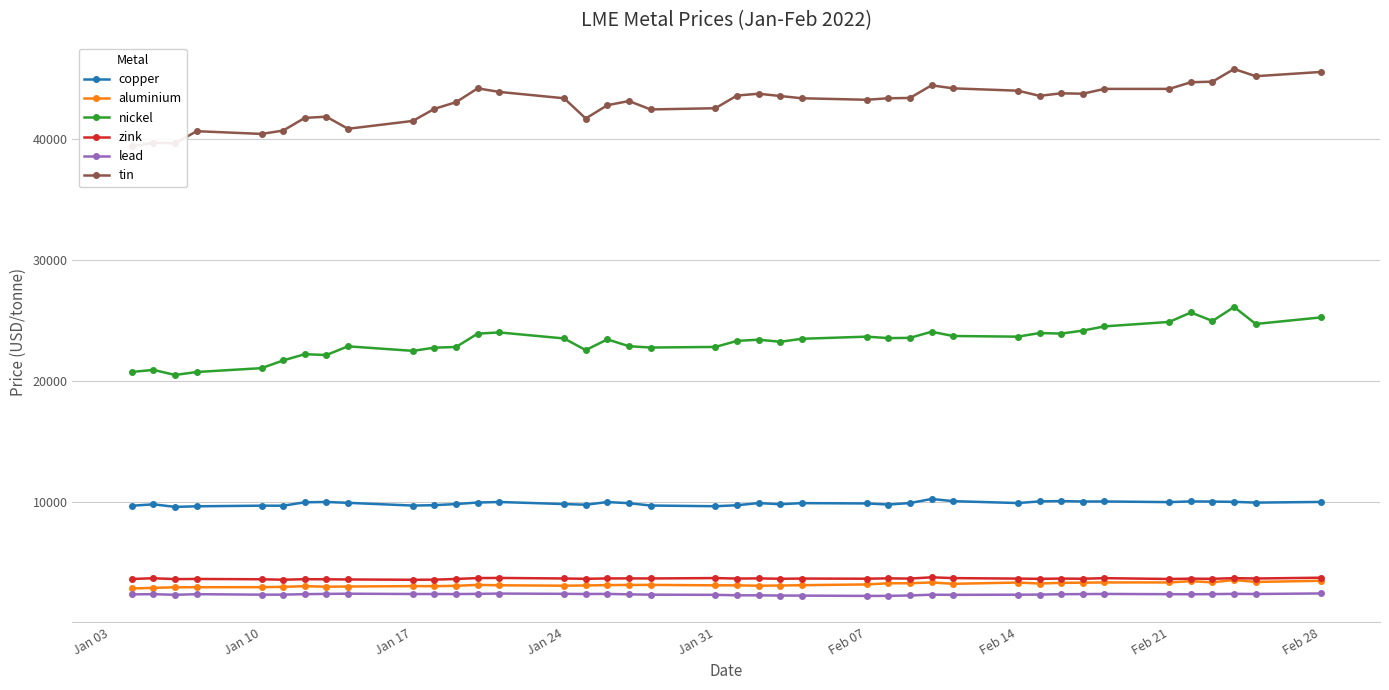

Reading left to right, what are all the values shown in this chart?

copper: 9660.0	9778.0	9565.0	9615.0	9665.0	9662.0	9945.0	9972.0	9900.0	9674.5	9707.0	9801.0	9925.0	9970.0	9800.0	9744.0	9965.0	9872.0	9678.0	9620.0	9701.0	9880.0	9785.0	9875.0	9850.0	9760.0	9881.0	10220.5	10040.0	9882.0	10020.0	10045.5	10010.0	10015.0	9960.0	10020.0	10005.0	9983.0	9920.0	9974.0
aluminium: 2815.5	2866.0	2912.5	2919.5	2923.0	2950.0	3003.0	2960.0	2977.5	3009.0	3006.0	3036.0	3109.5	3079.5	3044.5	3064.0	3093.0	3107.0	3110.0	3076.0	3072.0	3043.0	3058.5	3087.0	3148.0	3245.0	3248.0	3313.0	3200.0	3306.0	3223.0	3282.0	3294.0	3314.0	3315.0	3420.0	3323.5	3519.0	3355.5	3450.0
nickel: 20730.0	20900.0	20480.0	20725.0	21045.0	21680.0	22200.0	22130.0	22850.0	22475.0	22740.0	22795.0	23900.0	24000.0	23500.0	22535.0	23425.0	22860.0	22750.0	22800.0	23300.0	23400.0	23225.0	23475.0	23650.0	23530.0	23550.0	24055.0	23705.0	23650.0	23950.0	23905.0	24150.0	24500.0	24870.0	25650.0	24950.0	26105.0	24700.0	25240.0
zink: 3602.0	3660.0	3590.0	3602.5	3576.5	3540.0	3582.0	3575.0	3560.0	3535.0	3544.0	3602.0	3674.0	3686.0	3642.0	3615.0	3645.0	3649.0	3644.0	3675.0	3635.0	3650.0	3618.0	3635.0	3623.0	3653.0	3633.5	3738.0	3673.0	3631.0	3613.0	3634.0	3621.0	3668.5	3600.0	3628.0	3615.5	3670.0	3640.0	3705.0
lead: 2327.0	2343.0	2291.0	2342.0	2303.0	2305.0	2344.5	2367.0	2383.0	2358.0	2357.0	2352.0	2370.0	2393.5	2372.0	2359.0	2366.0	2330.0	2302.0	2289.0	2250.0	2247.0	2229.0	2225.0	2199.0	2204.0	2234.0	2300.0	2289.0	2300.0	2310.0	2340.0	2351.0	2363.0	2343.5	2335.0	2347.5	2370.0	2359.0	2402.0
tin: 39400.0	39700.0	39650.0	40650.0	40425.0	40700.0	41750.0	41850.0	40850.0	41500.0	42500.0	43050.0	44195.0	43900.0	43375.0	41700.0	42800.0	43145.0	42450.0	42550.0	43600.0	43750.0	43560.0	43375.0	43250.0	43375.0	43400.0	44445.0	44195.0	44000.0	43575.0	43785.0	43750.0	44150.0	44150.0	44700.0	44750.0	45795.0	45200.0	45550.0